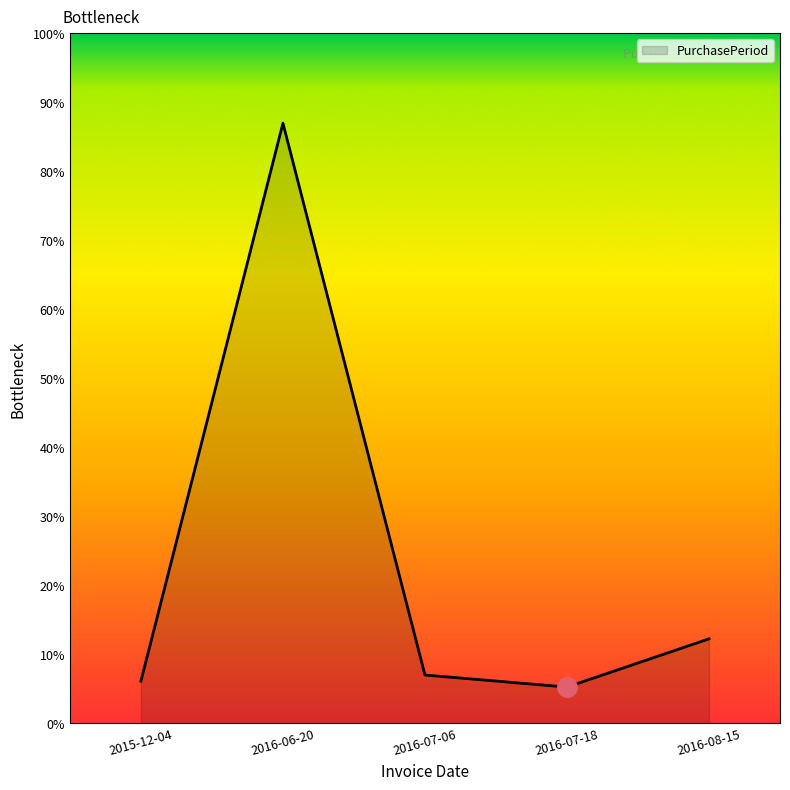

Which has a higher value, 2016-06-20 or 2016-07-06?

2016-06-20